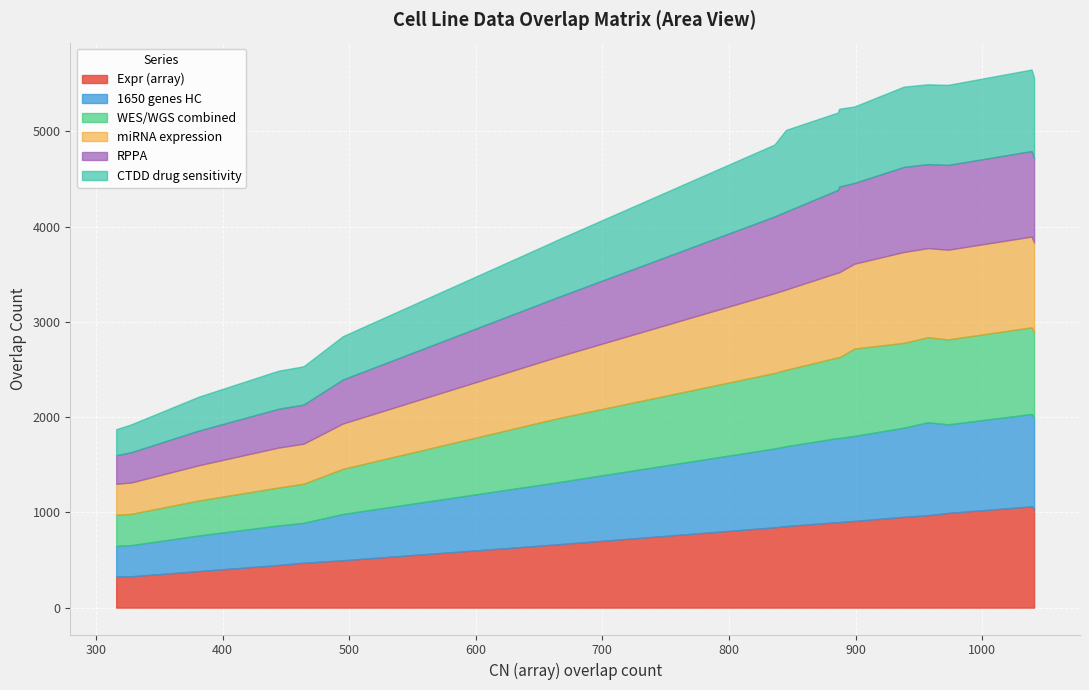

The value of 1650 genes HC at WES/WGS combined is 283. True or false?

False